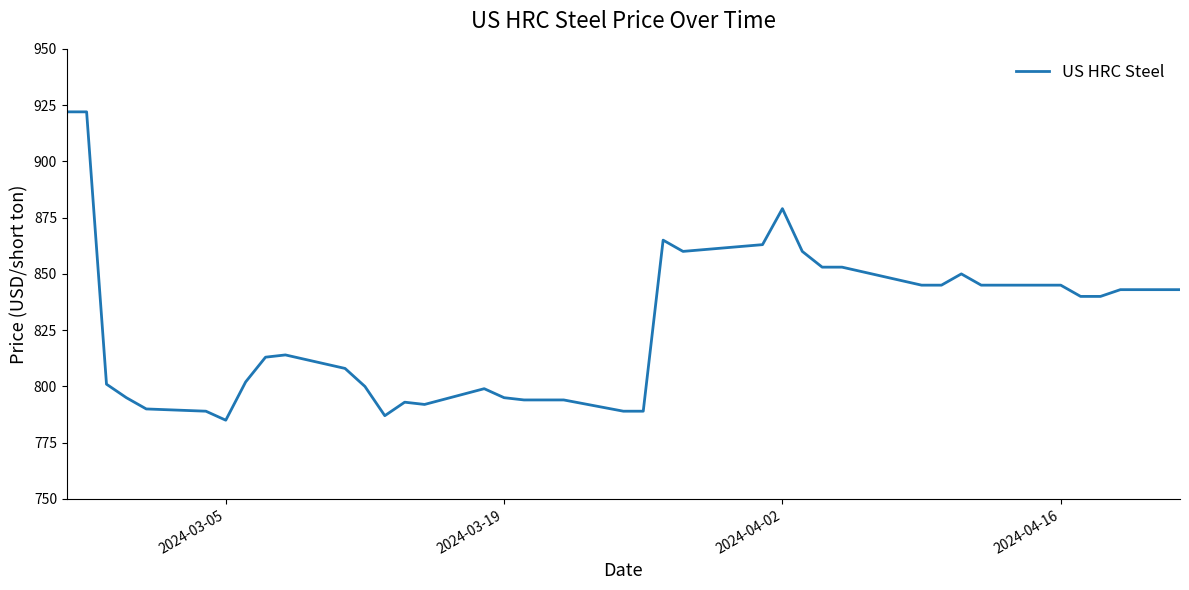

What is the maximum value shown in the chart?

922